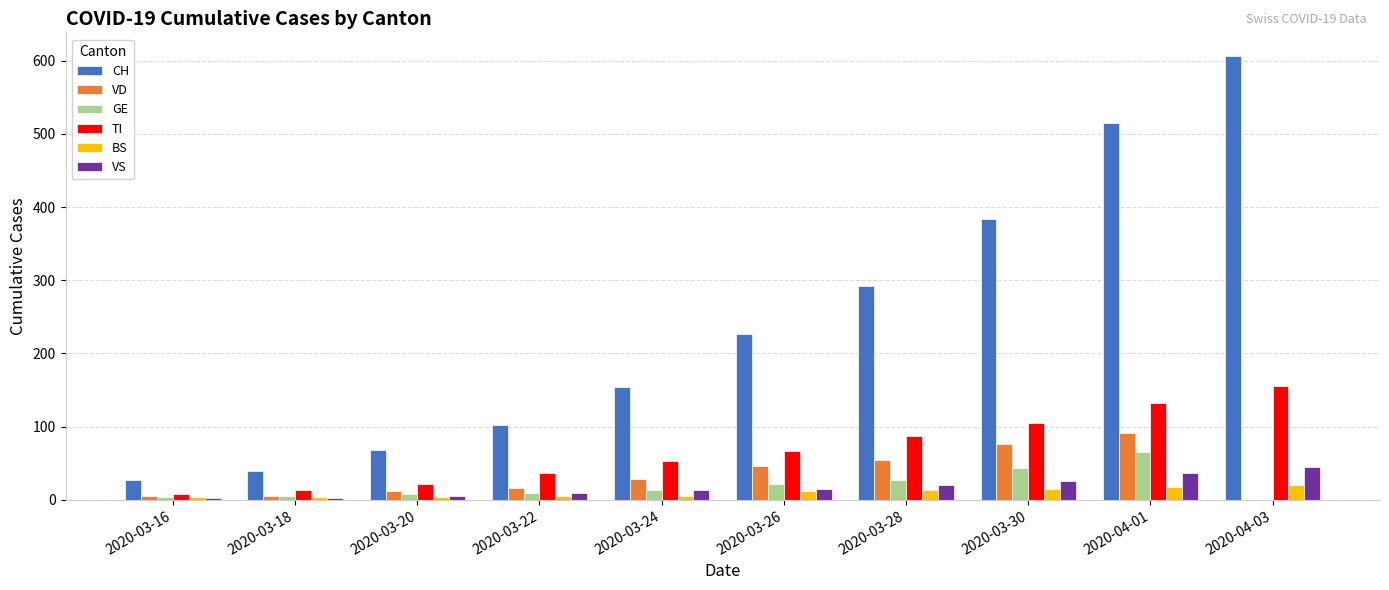

Is the value of CH at 2020-03-20 greater than the value of VD at 2020-03-16?

Yes